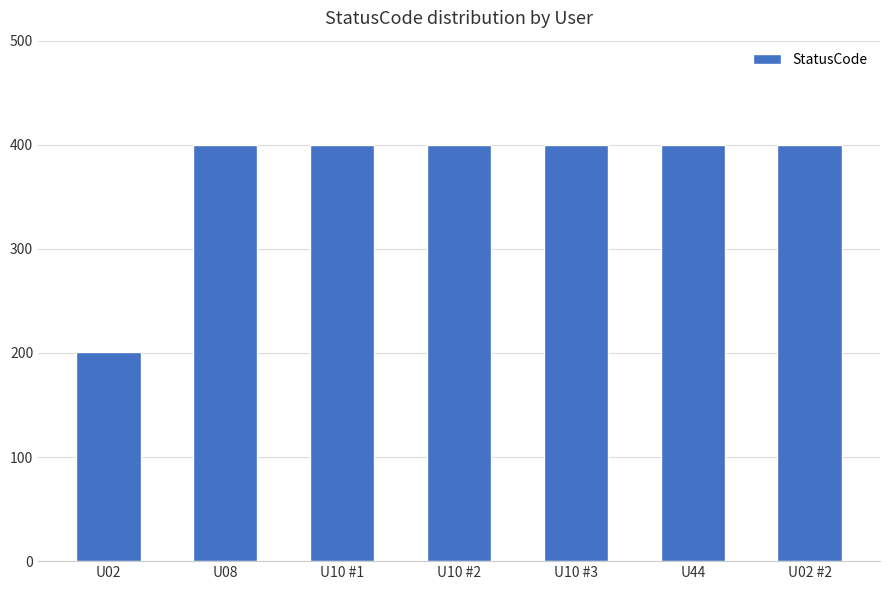

Approximately how many times larger is the value at U10 #2 compared to U10 #3?

1.0